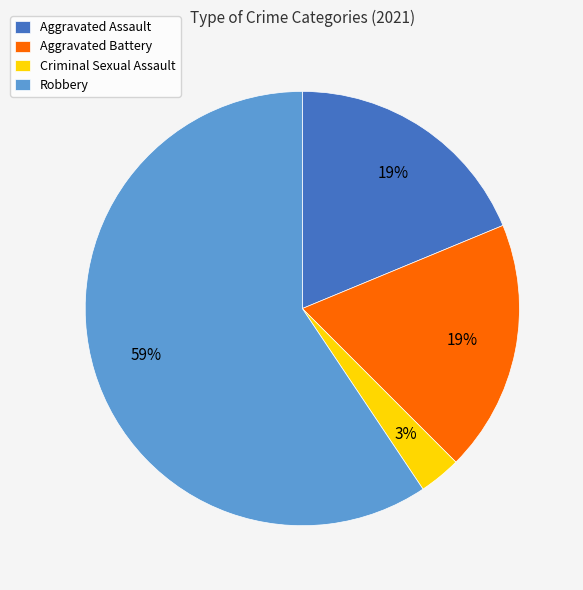

Which category has the smallest portion of the pie?

Criminal Sexual Assault